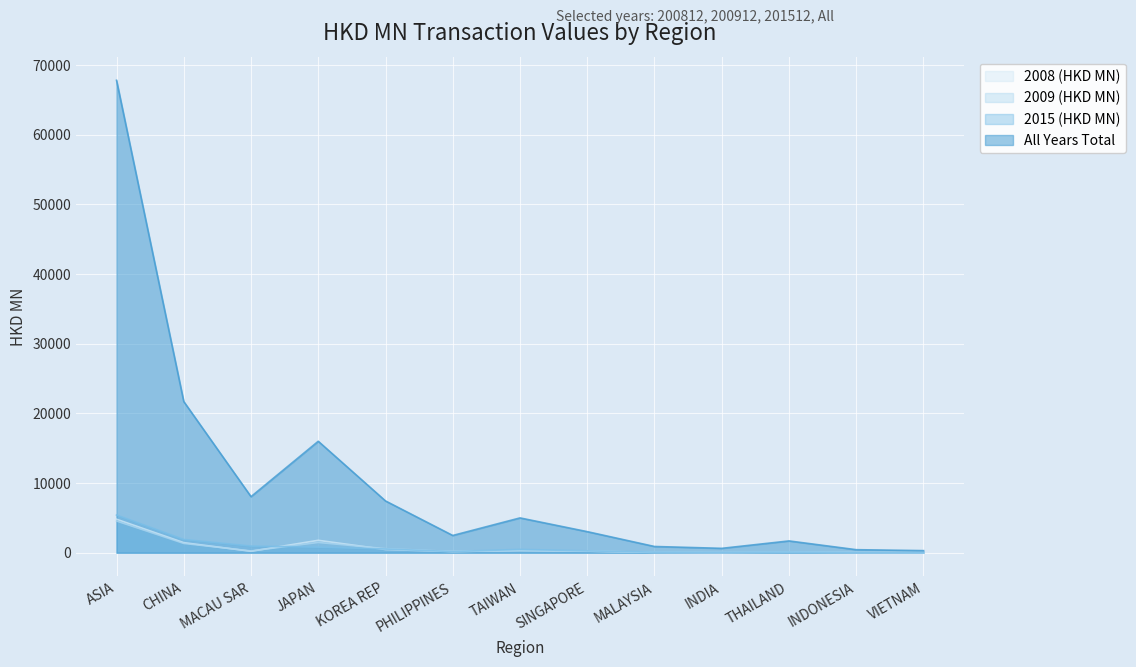

List the labels in order of All value, smallest first.

VIETNAM, INDONESIA, INDIA, MALAYSIA, THAILAND, PHILIPPINES, SINGAPORE, TAIWAN, KOREA REP, MACAU SAR, JAPAN, CHINA, ASIA